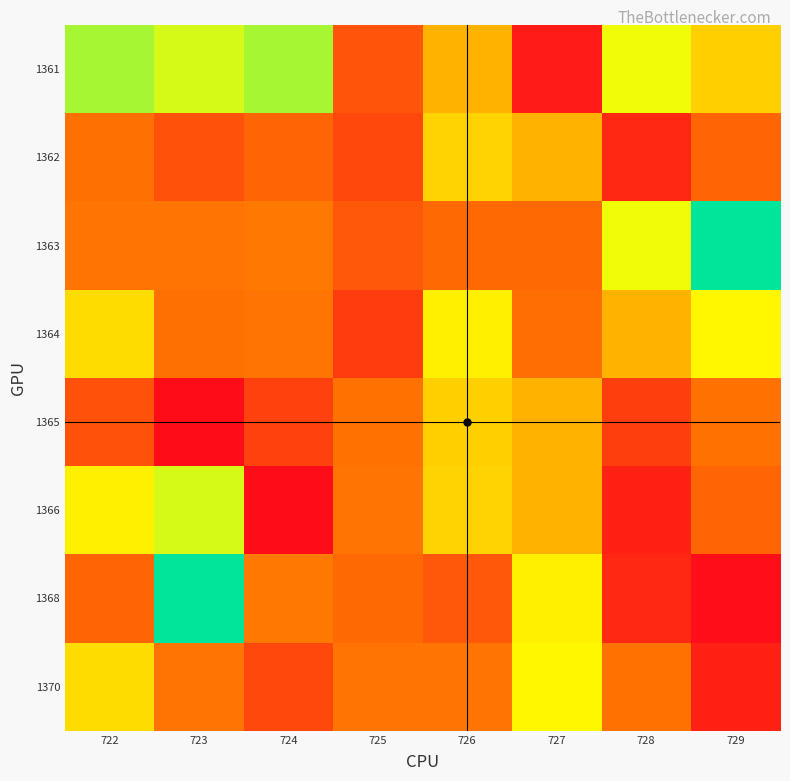

Which label corresponds to the smallest value in the chart?

729